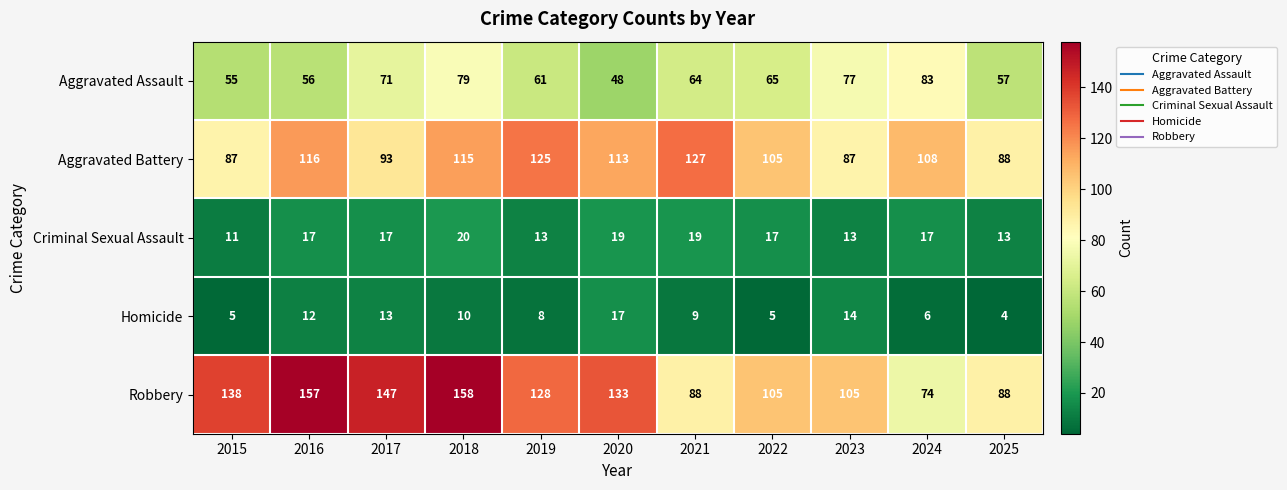

List the series in order of their peak value, lowest first.

Homicide, Criminal Sexual Assault, Aggravated Assault, Aggravated Battery, Robbery